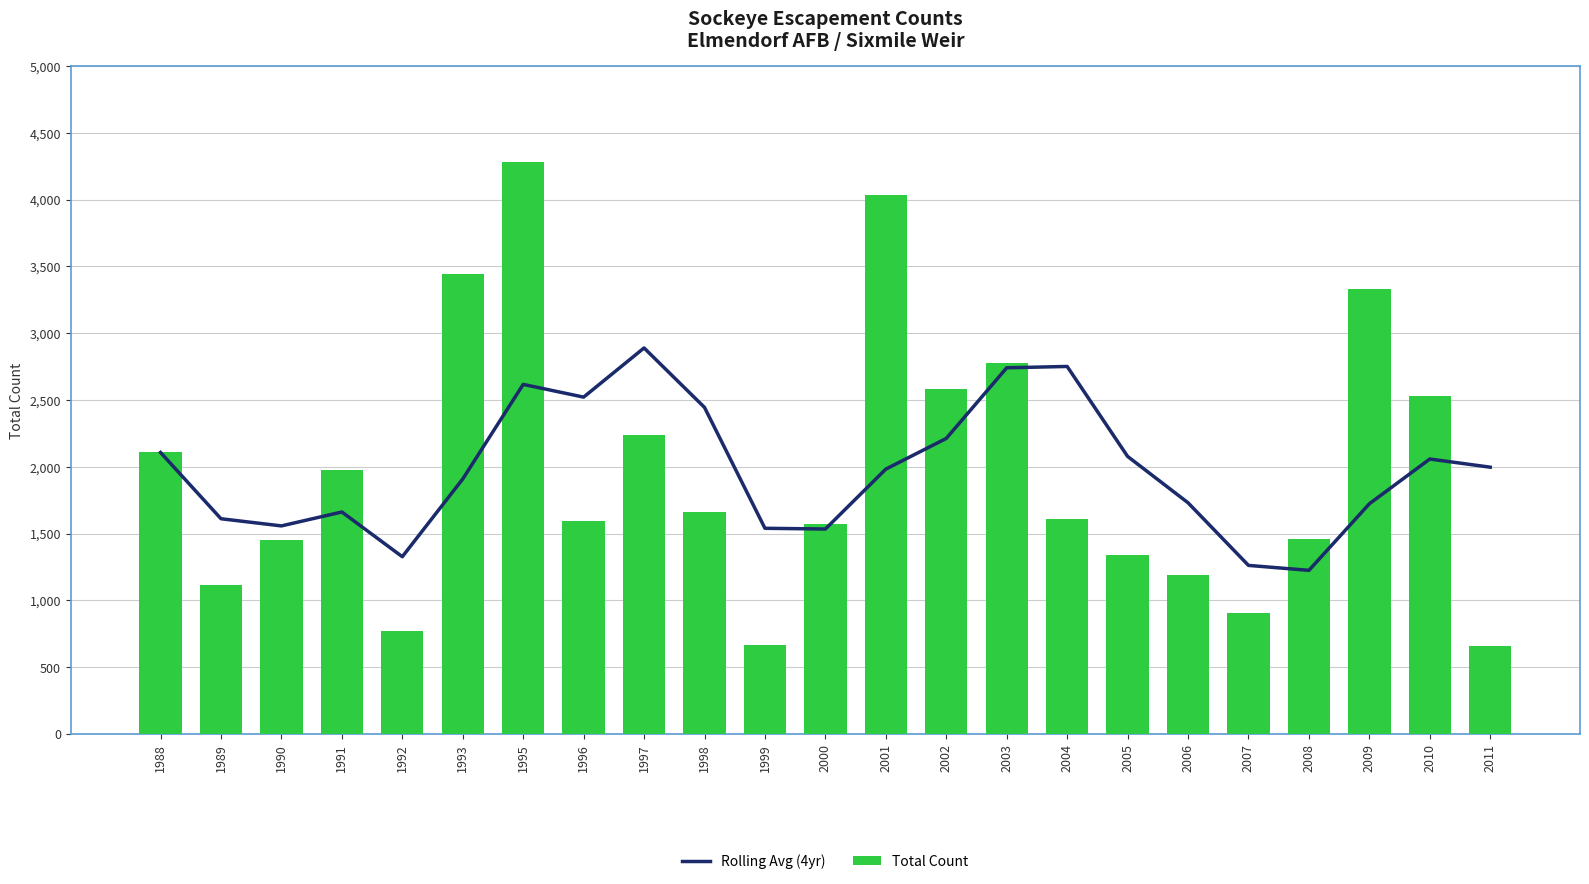

What is the average value of the Total Count series?

1969